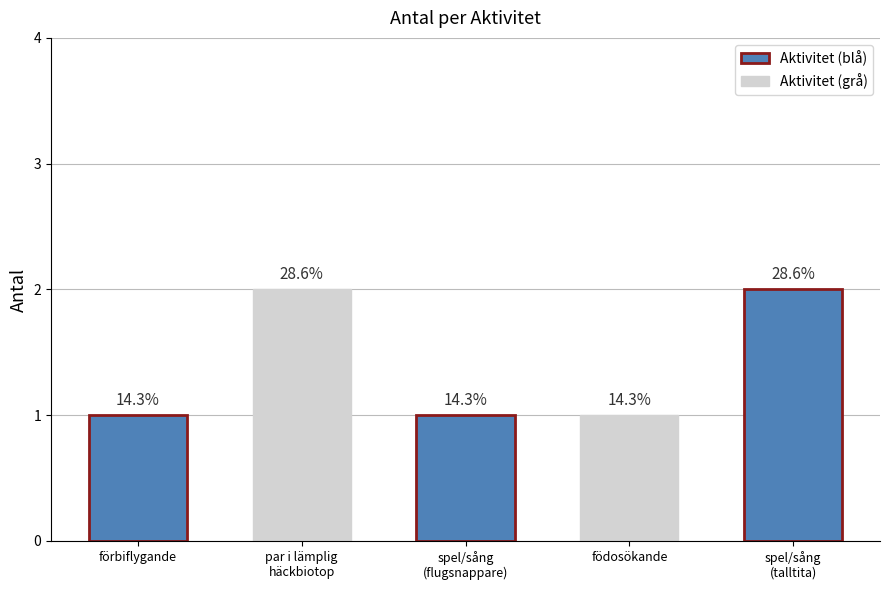

What is the difference between the values at par i lämplig häckbiotop and födosökande?

1